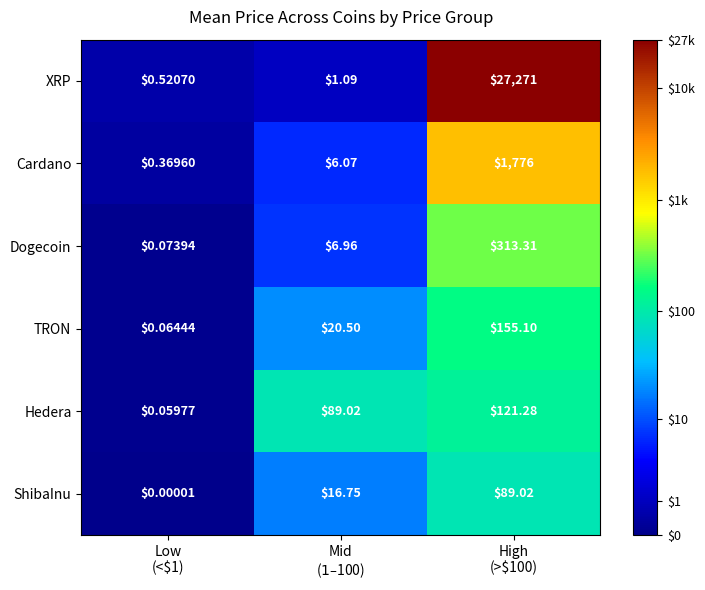

Which series has the largest total across all categories?

XRP